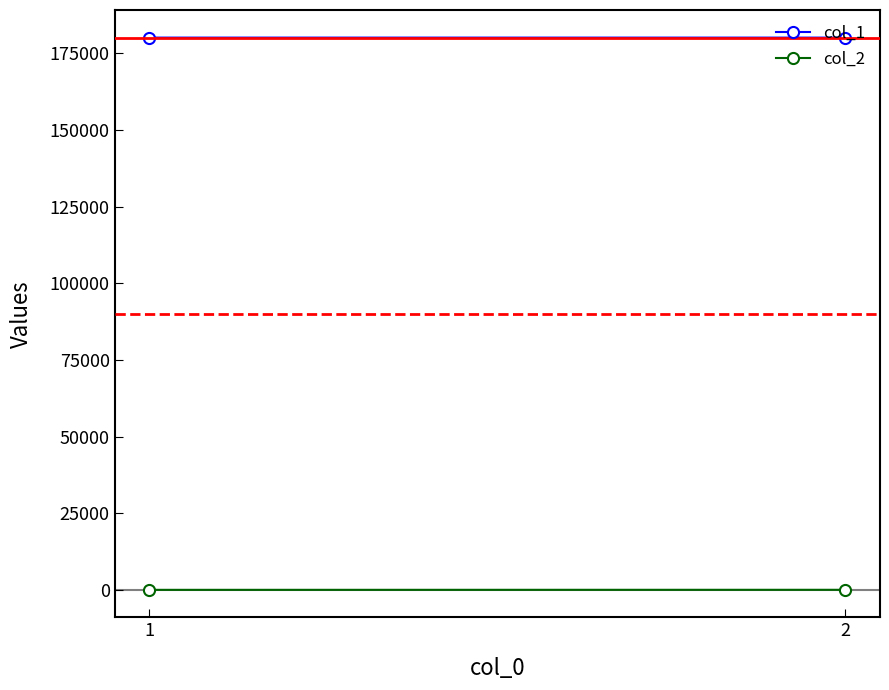

Which label corresponds to the smallest value in the chart?

1